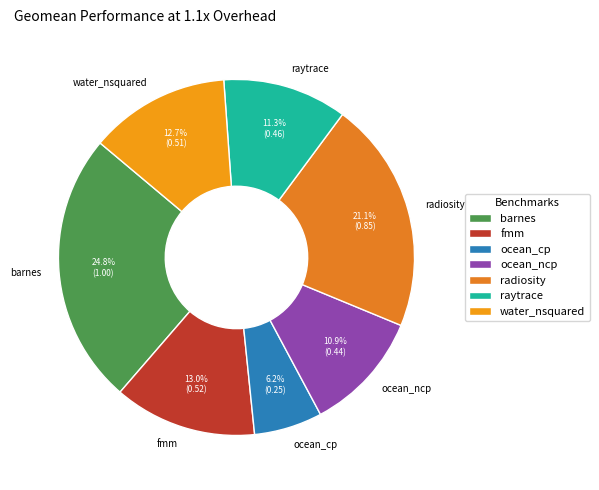

What percentage is the ocean_ncp slice, to the nearest percent?

11%